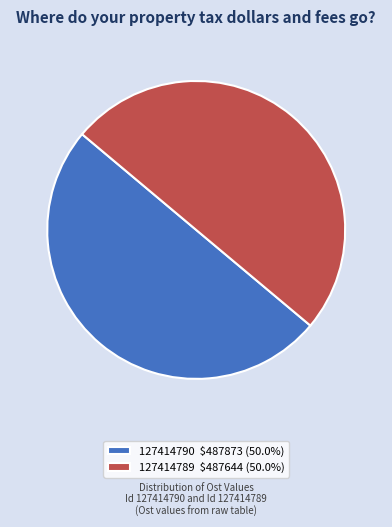

Count the number of slices in the pie.

2